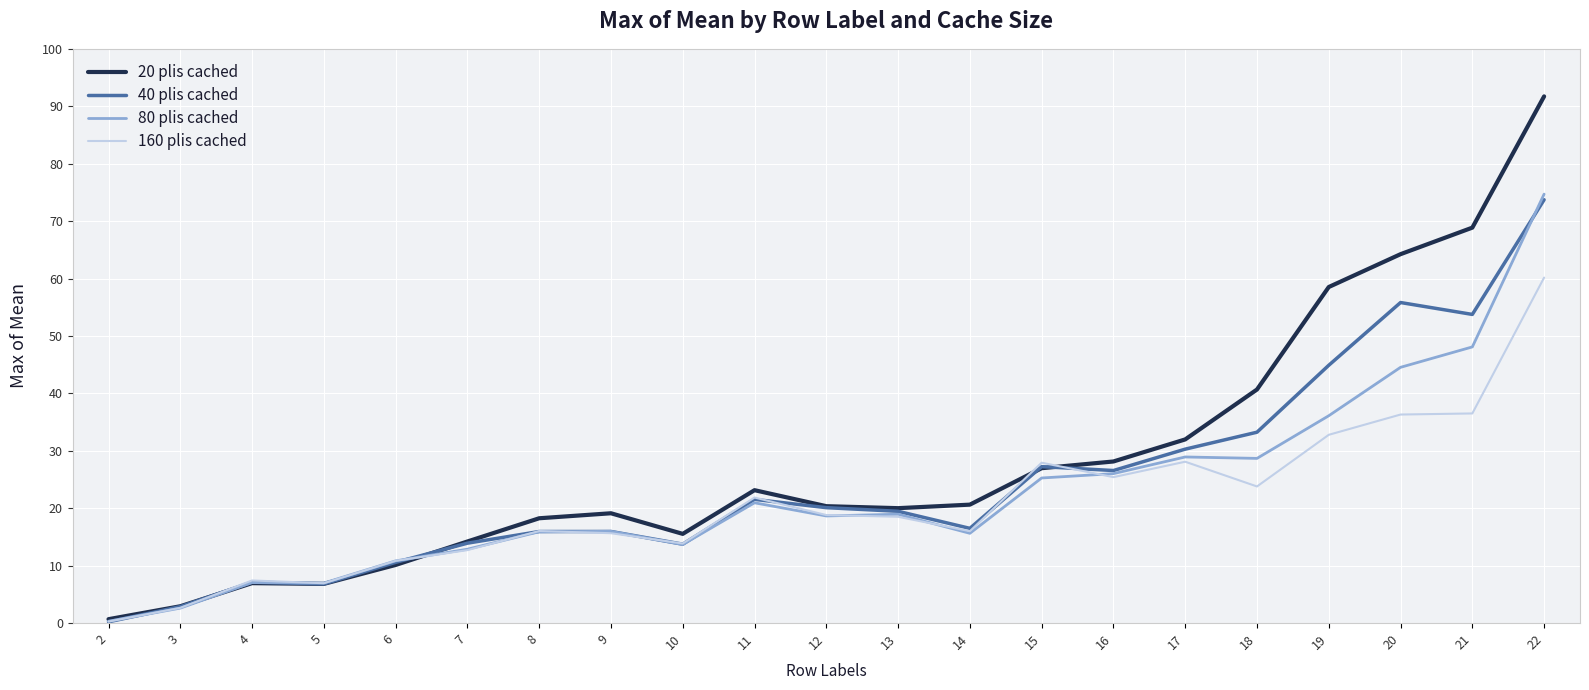

At how many categories does at least one series exceed 6?

19